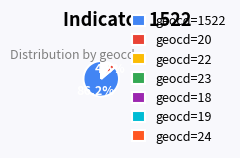

Which category has the smallest portion of the pie?

18